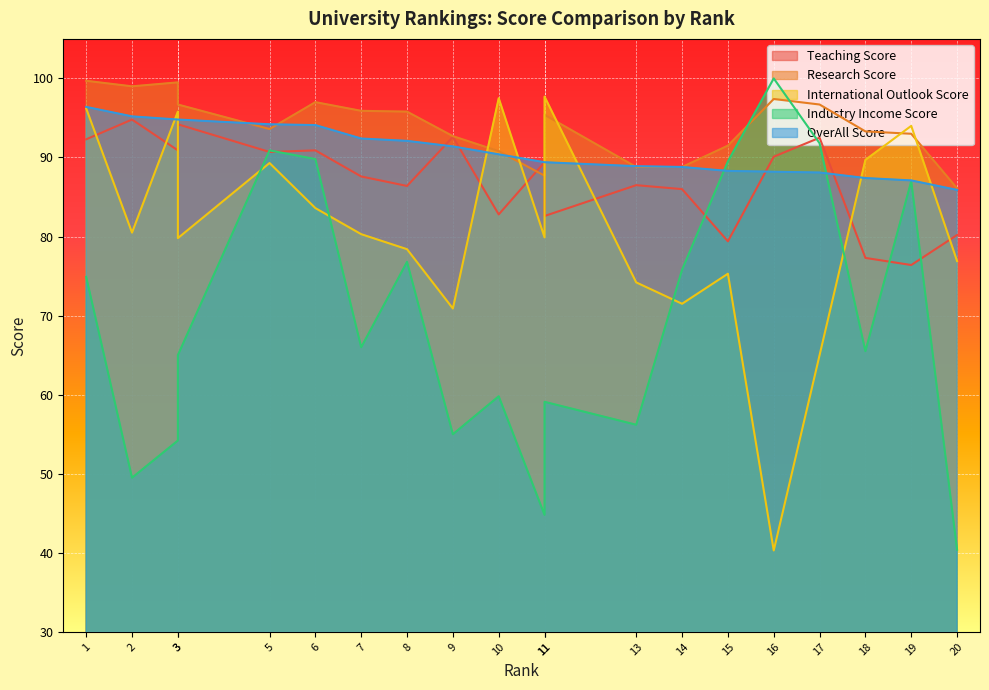

At which label is Research Score closest to 92?

15